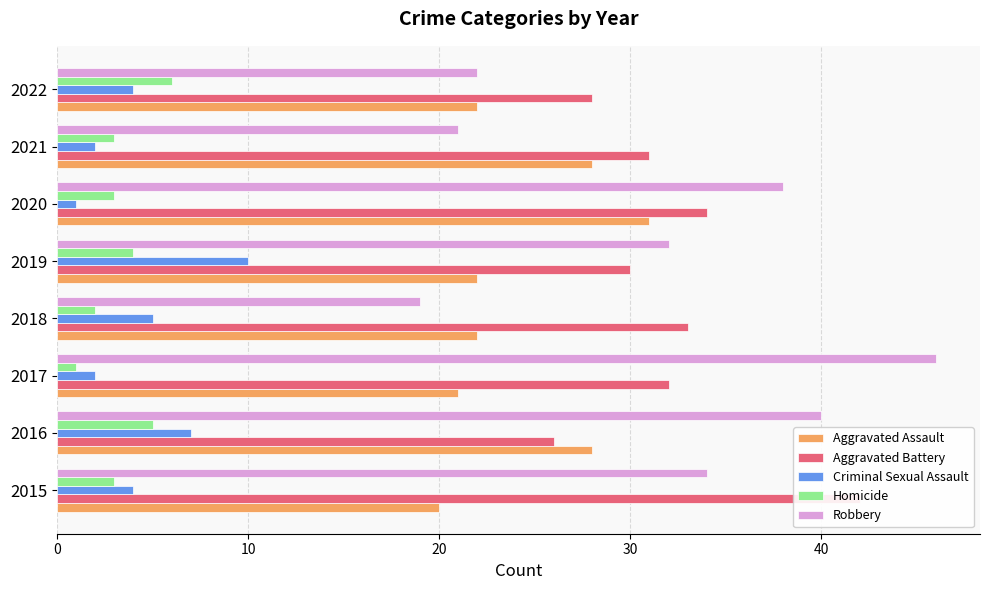

Which series has the largest range (max minus min)?

Robbery